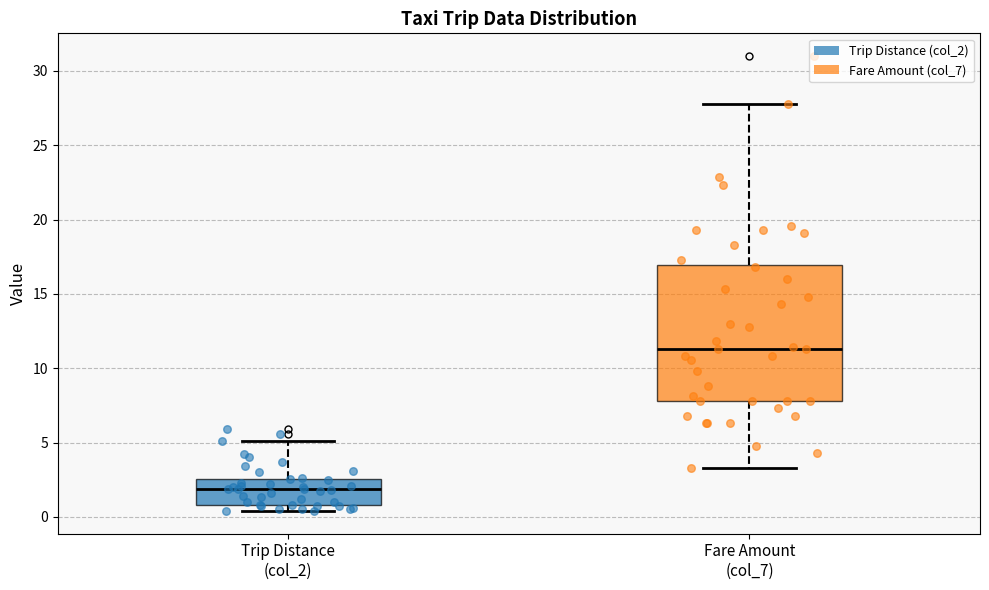

Reading left to right, transcribe this box plot: for each box, give where its median line is, the range the box spans, and where its two whiskers end, as read against the y-axis. The values are not printed on the chart, so give them approximately, as read against the axis.

Trip Distance (col_2): median 2.0, box 1.0 to 2.5, whiskers 0.5 to 5.0
Fare Amount (col_7): median 11.5, box 8.0 to 17.0, whiskers 3.5 to 28.0